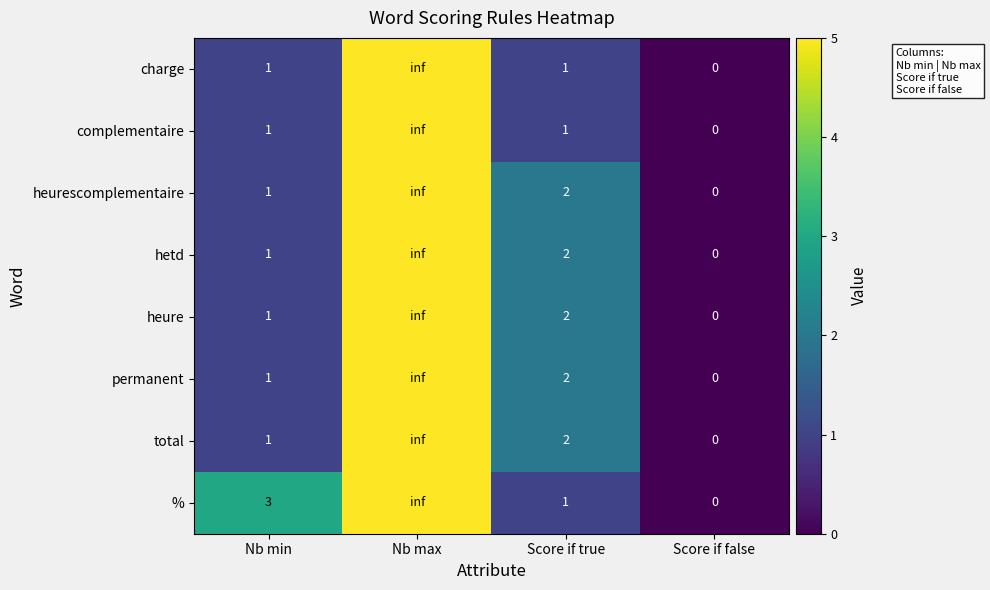

List the series in order of their peak value, highest first.

charge, complementaire, heurescomplementaire, hetd, heure, permanent, total, %